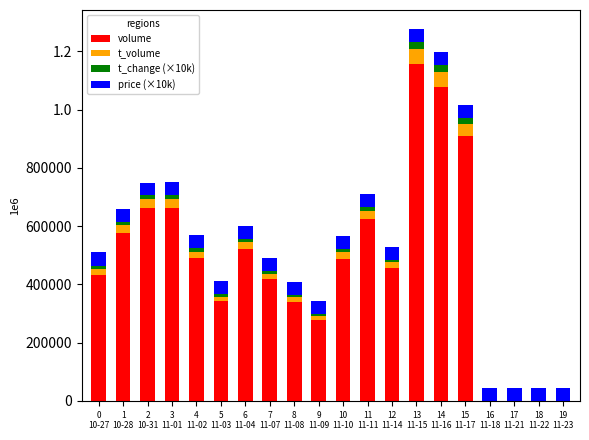

What is the total value across all series at 6
11-04?

601102